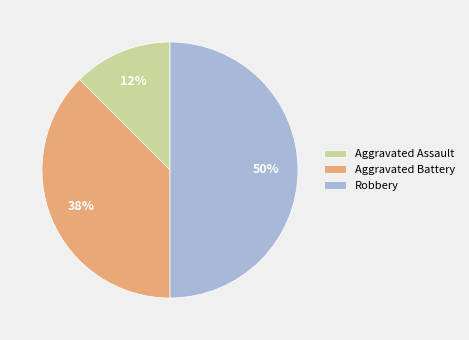

How many segments does this pie chart have?

3